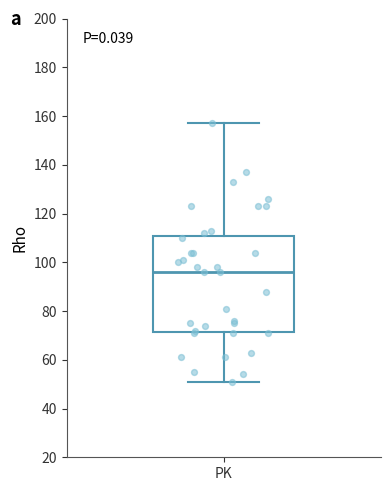

Transcribe this box plot: give where the median line is, the range the box spans, and where the two whiskers end, as read against the y-axis. The values are not printed on the chart, so give them approximately, as read against the axis.

median 96, box 72 to 112, whiskers 52 to 158